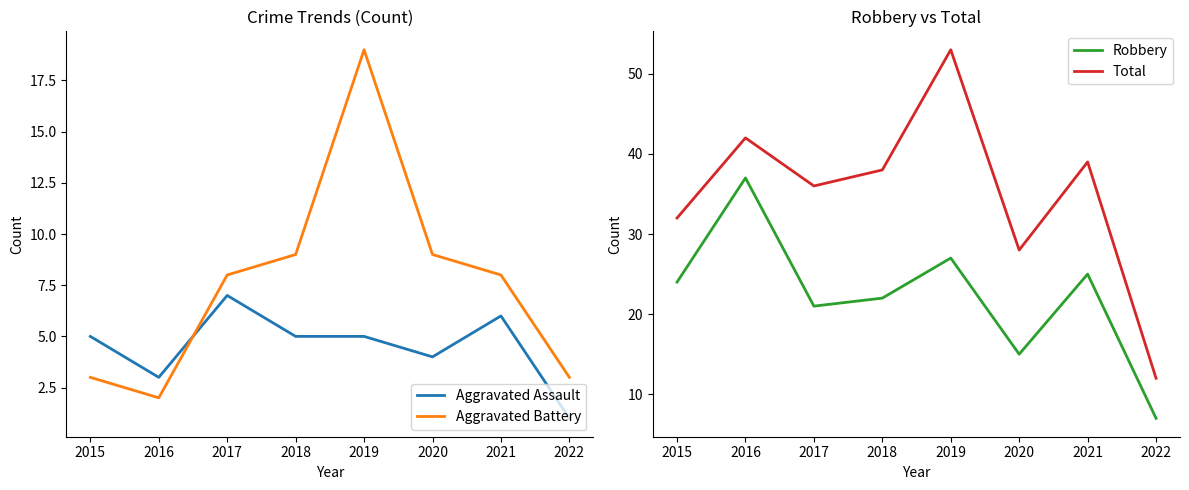

True or false: Robbery and Aggravated Battery cross at least once.

False